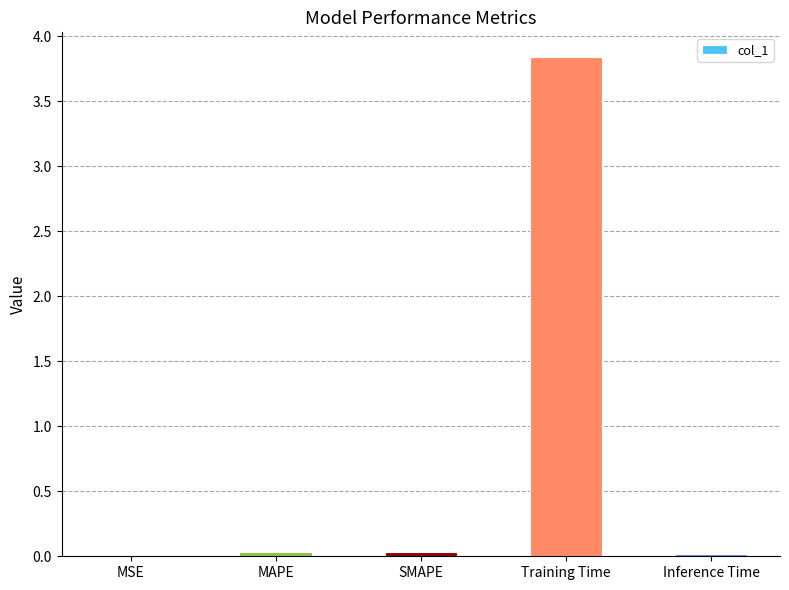

Read the value at Training Time.

3.8